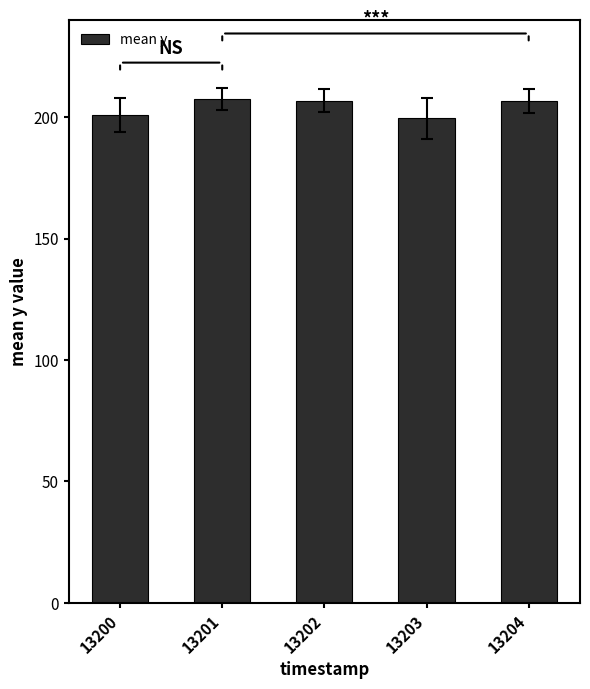

True or false: the data shows 47.3 at 13202.

False